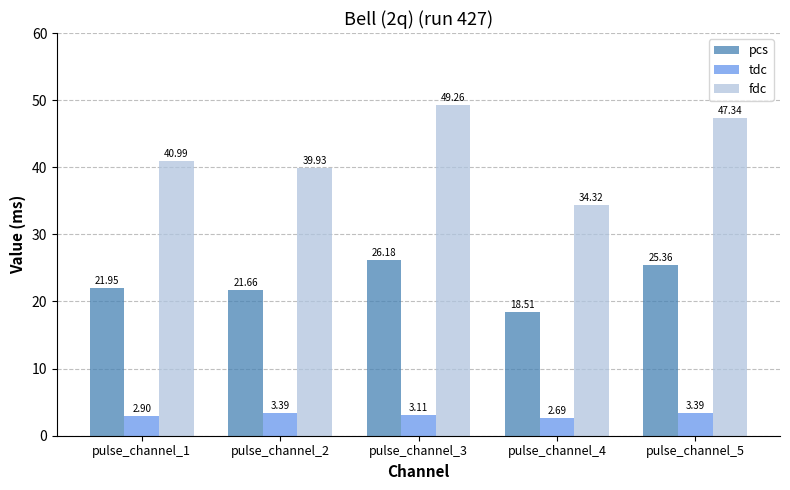

At which label does tdc first exceed 3?

pulse_channel_2